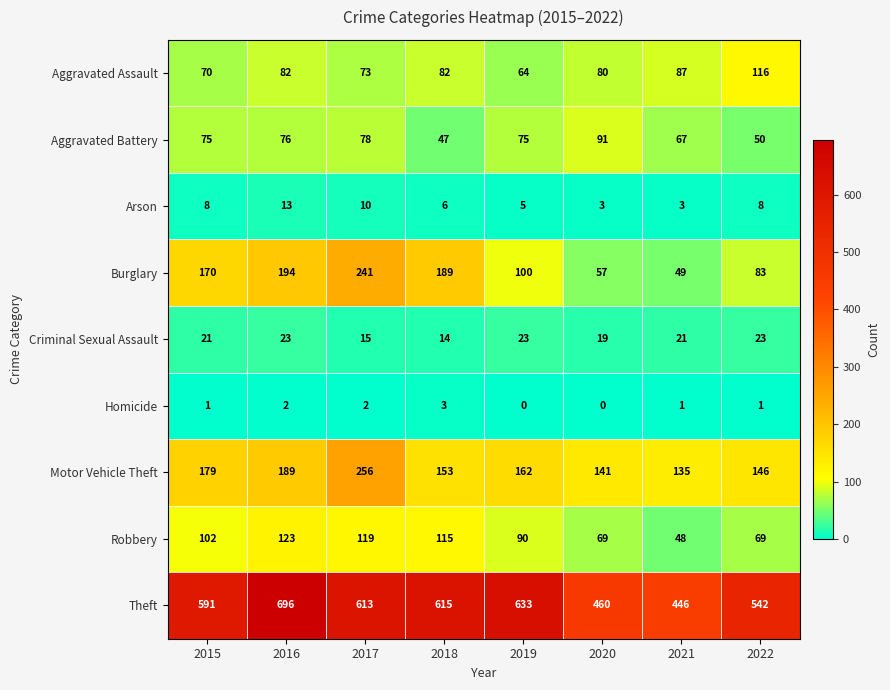

What is the greatest value displayed?

696